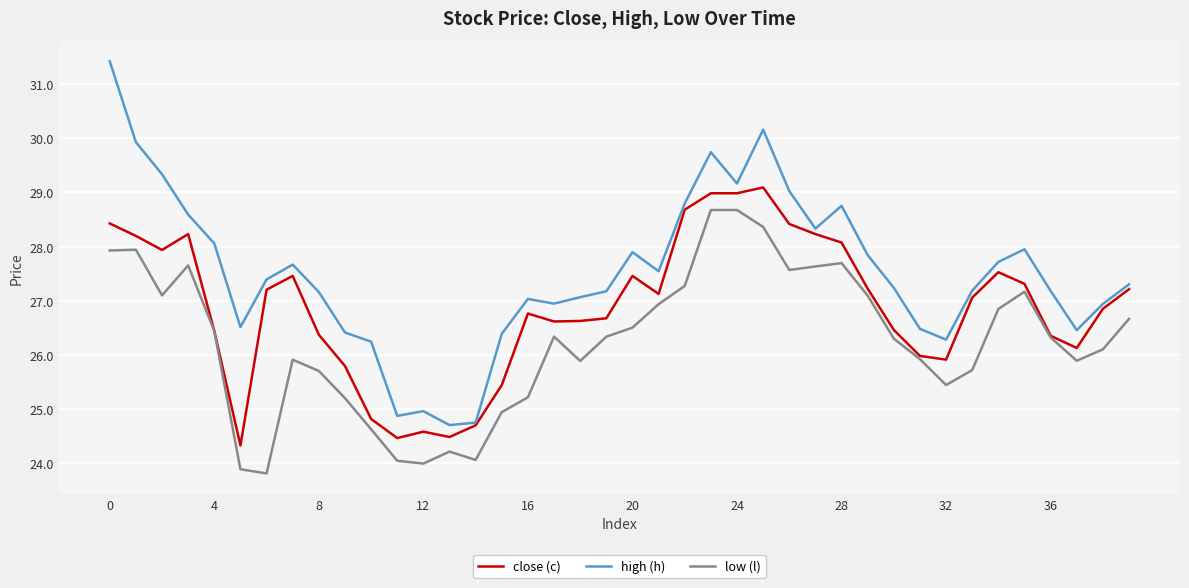

What is the average value of the low (l) series?

26.2